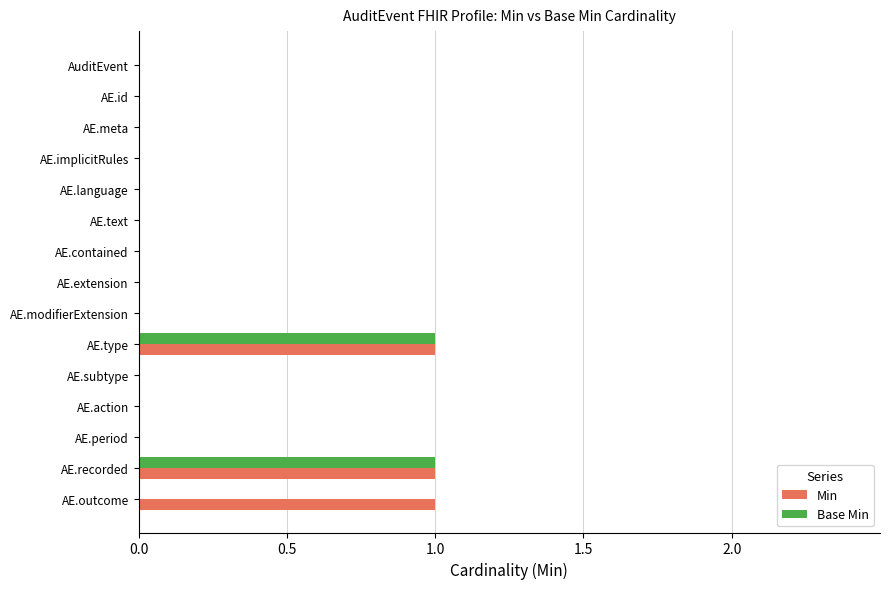

Count the number of categories in the chart.

15